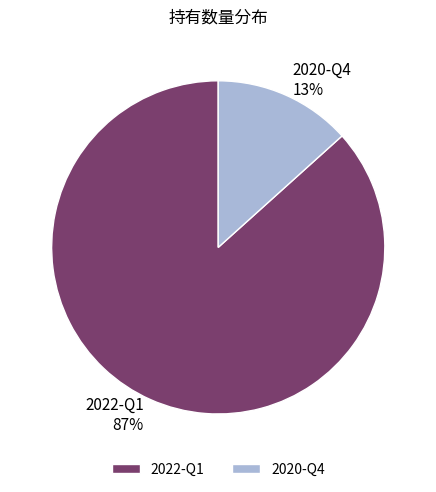

How many segments does this pie chart have?

2